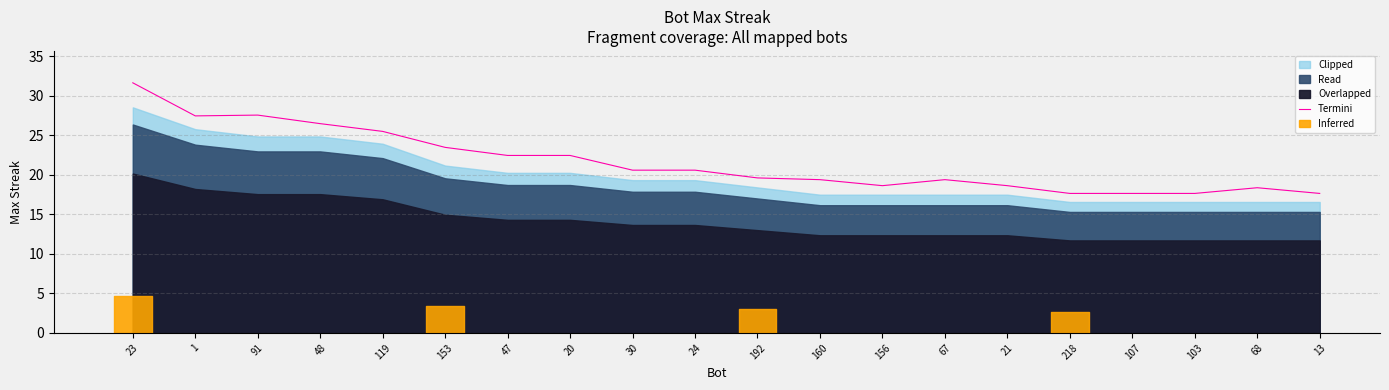

What is the ratio of the value at 160 to the value at 1?

0.7